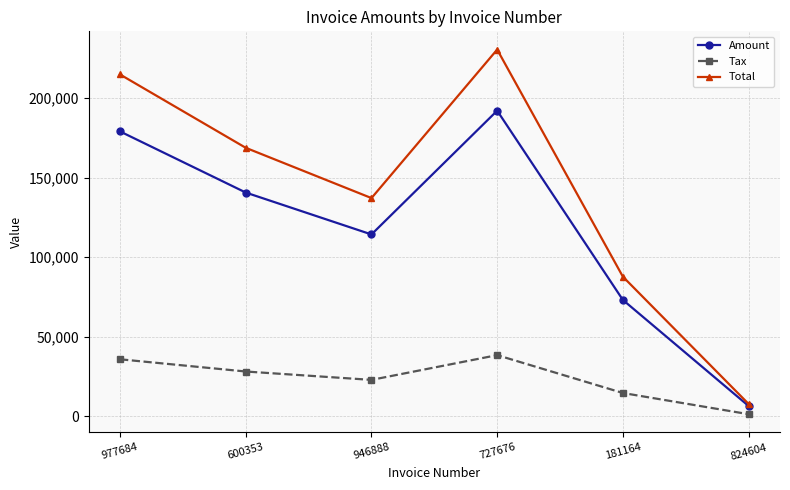

What is the label of the 2nd point from the right?

181164